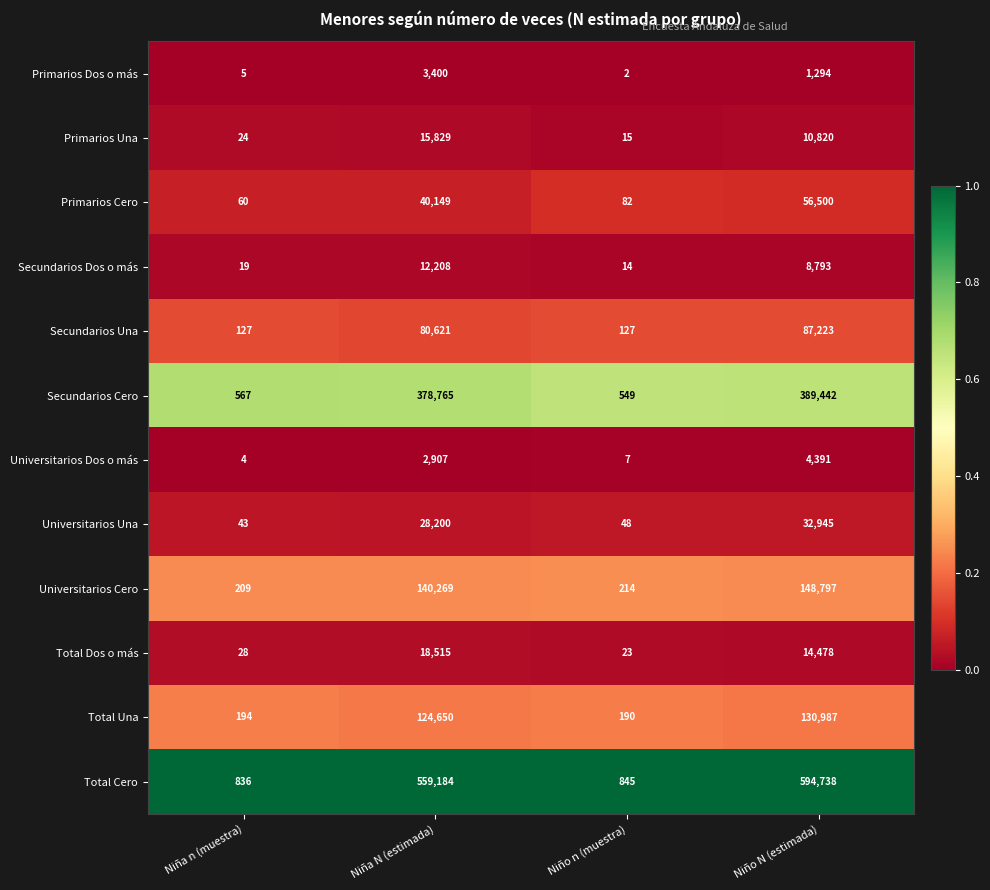

What is the spread (max minus min) of values at Niña n (muestra)?

832